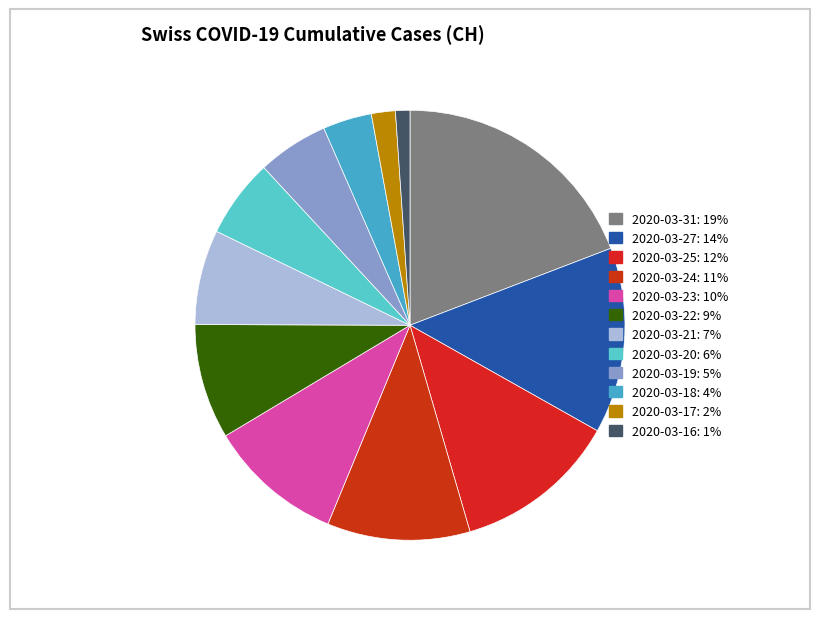

Which slice is the largest?

2020-03-31